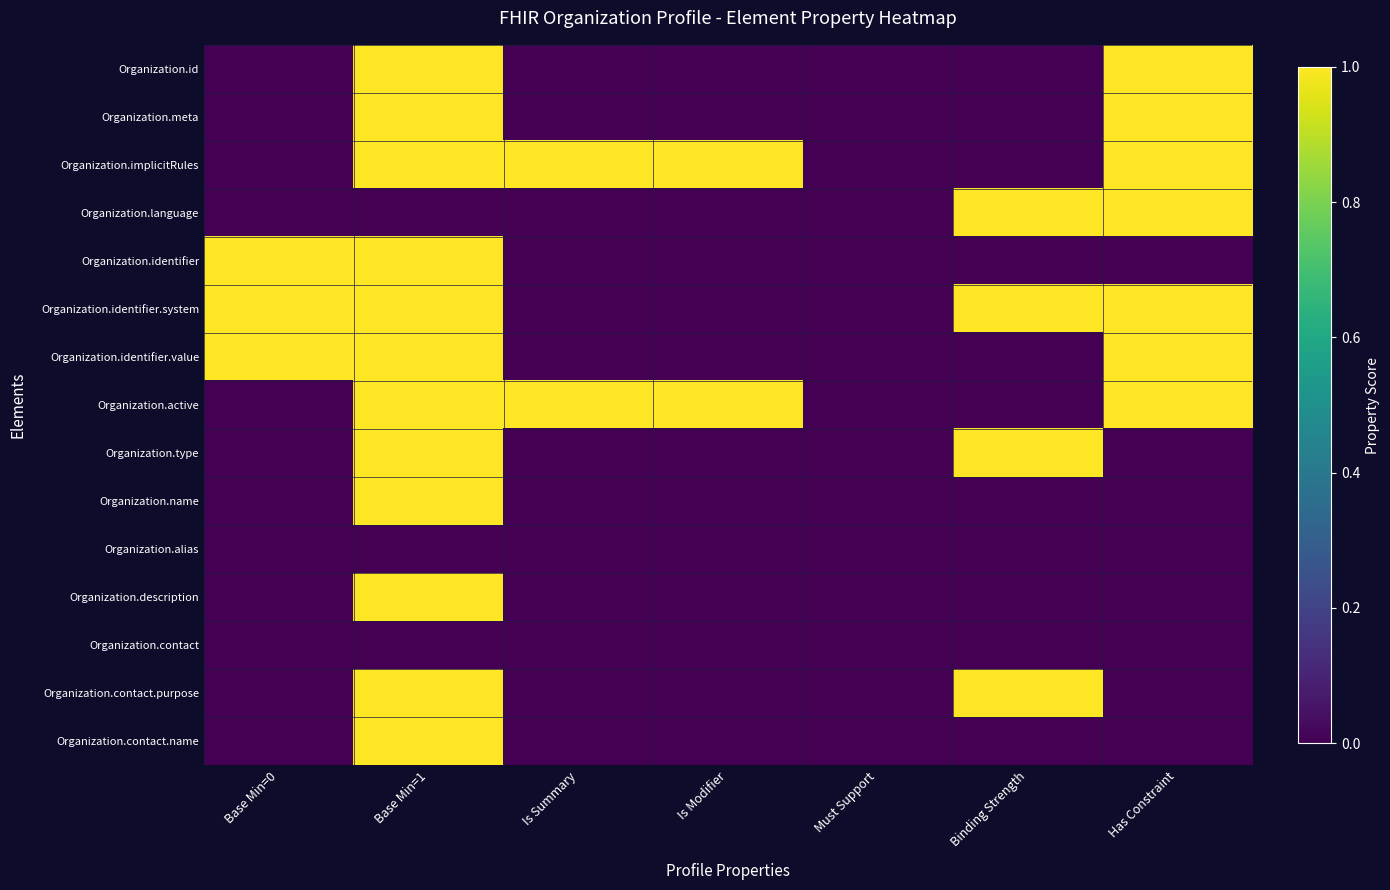

Which series changed the most between Base Min=0 and Must Support?

Organization.identifier